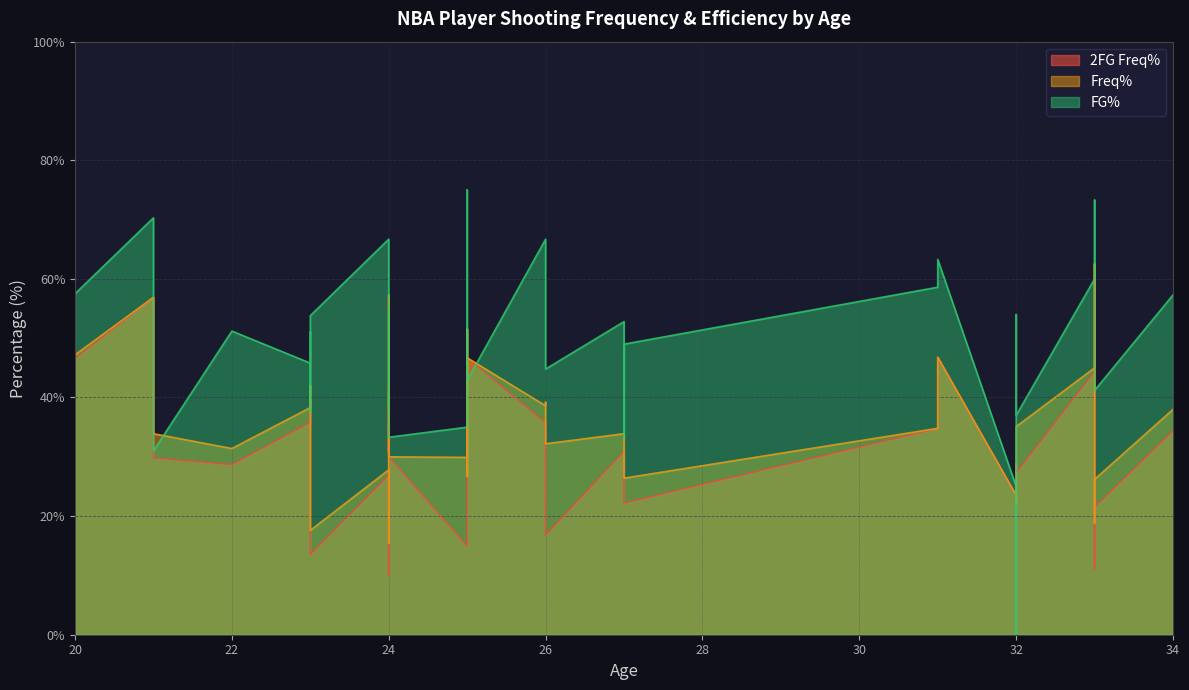

What is the sum of all Freq% values?

1444.6